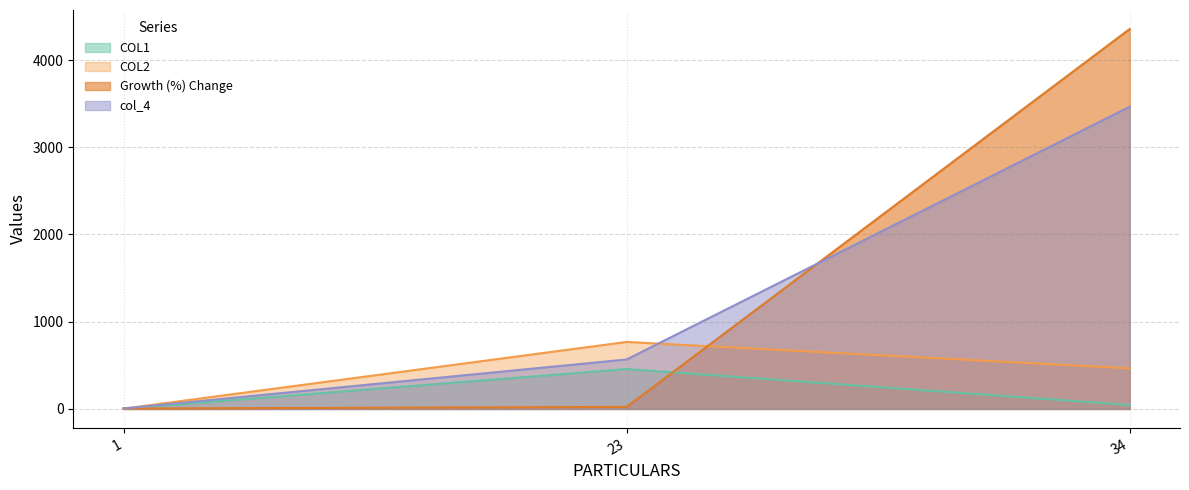

What is the value of the COL2 point at the 1st from the left?

3